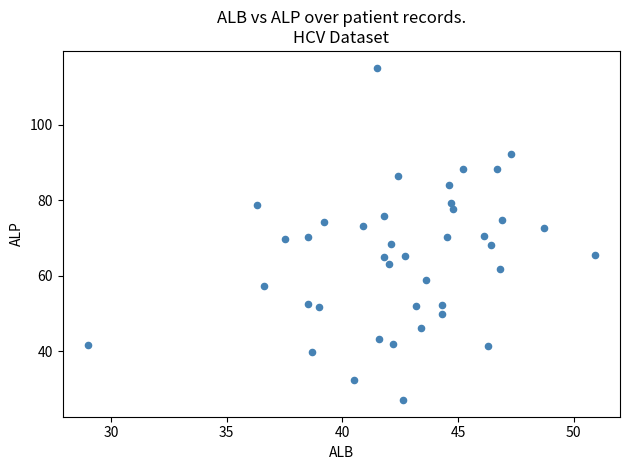

What is the range of Y values (max minus min)?

88.1